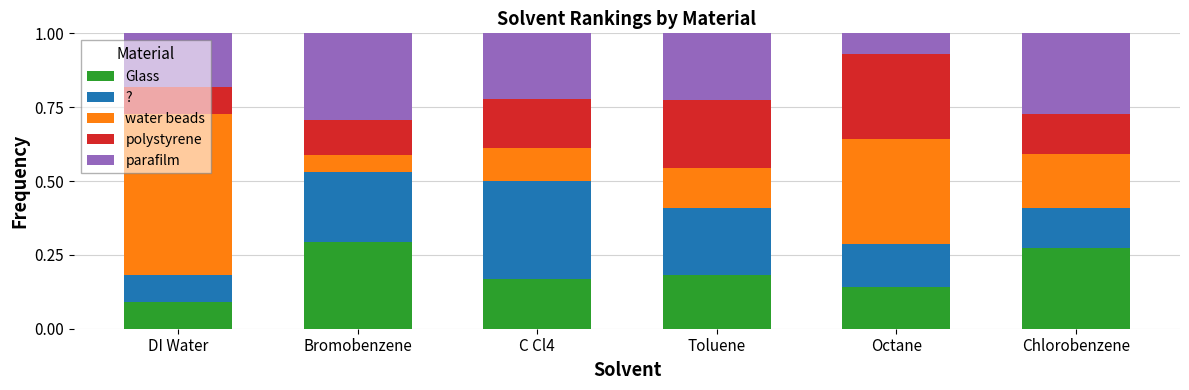

How many bars are there in total?

6